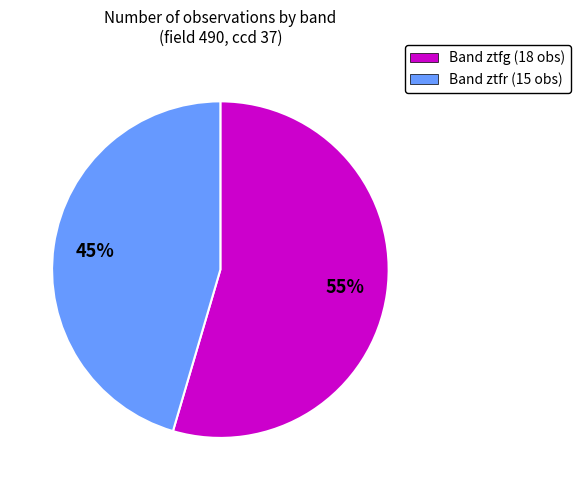

Combined, do Band ztfr (15 obs) and Band ztfg (18 obs) account for over 50%?

Yes